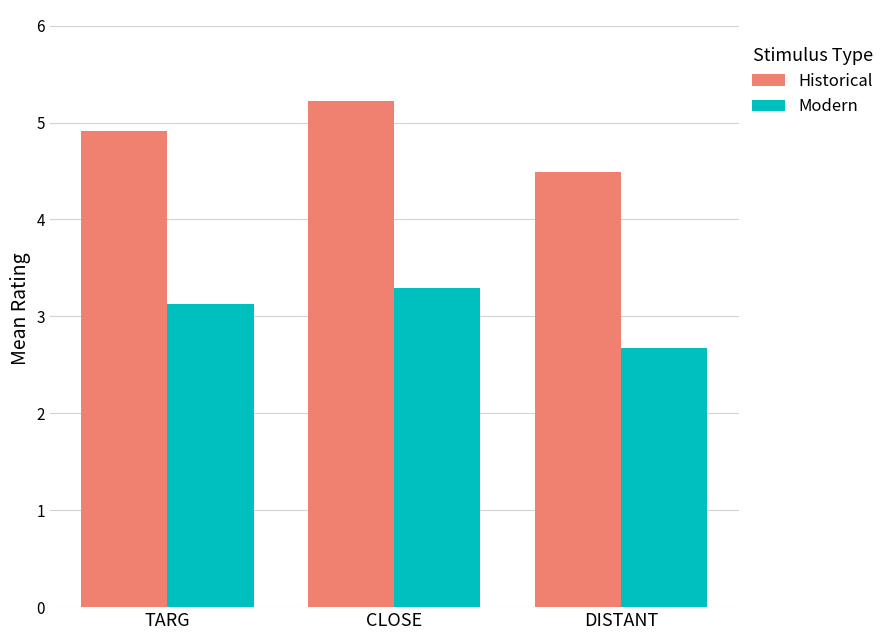

List the series in order of their overall mean, highest first.

Historical, Modern